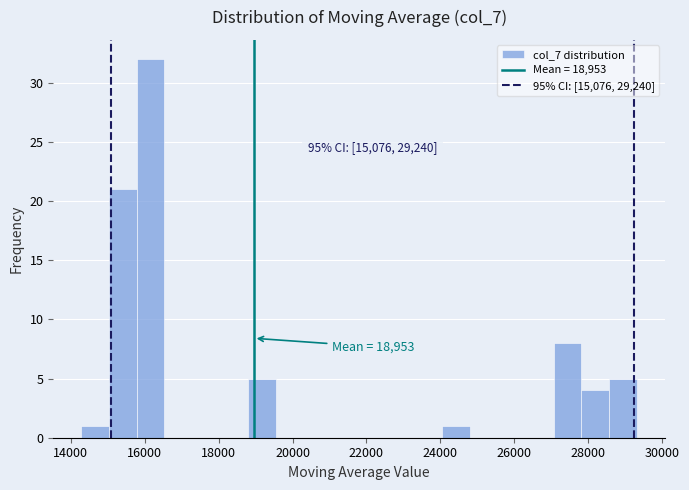

Around what value on the x-axis is the tallest bar? Give the approximate position of its centre, as read against the axis.

16200